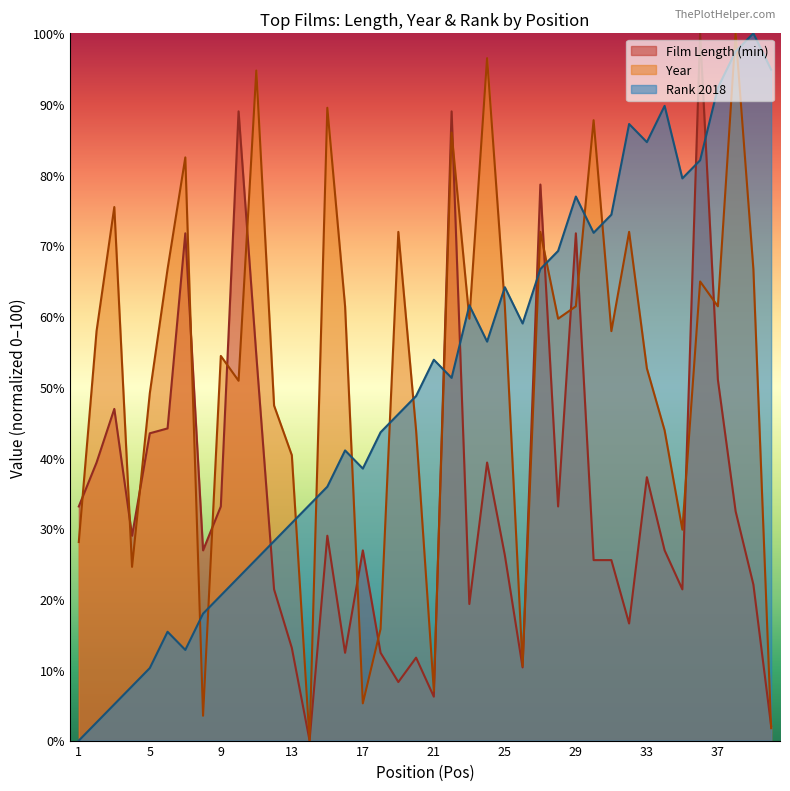

Reading left to right, extract all data points from this chart.

Film Length (min): 1=33.1	2=39.3	3=46.9	4=29.0	5=43.4	6=44.1	7=71.7	8=26.9	9=33.1	10=89.0	11=54.5	12=21.4	13=13.1	14=0.0	15=29.0	16=12.4	17=26.9	18=12.4	19=8.3	20=11.7	21=6.2	22=89.0	23=19.3	24=39.3	25=26.2	26=10.3	27=78.6	28=33.1	29=71.7	30=25.5	31=25.5	32=16.6	33=37.2	34=26.9	35=21.4	36=100.0	37=51.0	38=32.4	39=22.1	40=2.1
Year: 1=28.1	2=57.9	3=75.4	4=24.6	5=49.1	6=66.7	7=82.5	8=3.5	9=54.4	10=50.9	11=94.7	12=47.4	13=40.4	14=0.0	15=89.5	16=61.4	17=5.3	18=15.8	19=71.9	20=43.9	21=7.0	22=86.0	23=59.6	24=96.5	25=61.4	26=10.5	27=71.9	28=59.6	29=61.4	30=87.7	31=57.9	32=71.9	33=52.6	34=43.9	35=29.8	36=64.9	37=61.4	38=100.0	39=66.7	40=1.8
Rank 2018: 1=0.0	2=2.6	3=5.1	4=7.7	5=10.3	6=15.4	7=12.8	8=17.9	9=20.5	10=23.1	11=25.6	12=28.2	13=30.8	14=33.3	15=35.9	16=41.0	17=38.5	18=43.6	19=46.2	20=48.7	21=53.8	22=51.3	23=61.5	24=56.4	25=64.1	26=59.0	27=66.7	28=69.2	29=76.9	30=71.8	31=74.4	32=87.2	33=84.6	34=89.7	35=79.5	36=82.1	37=92.3	38=97.4	39=100.0	40=94.9